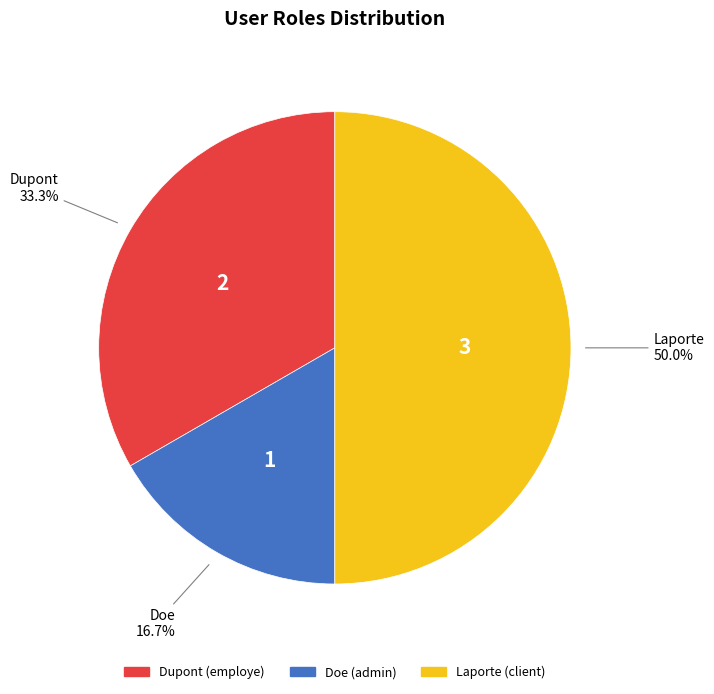

Rank the categories by value from highest to lowest.

Laporte, Dupont, Doe